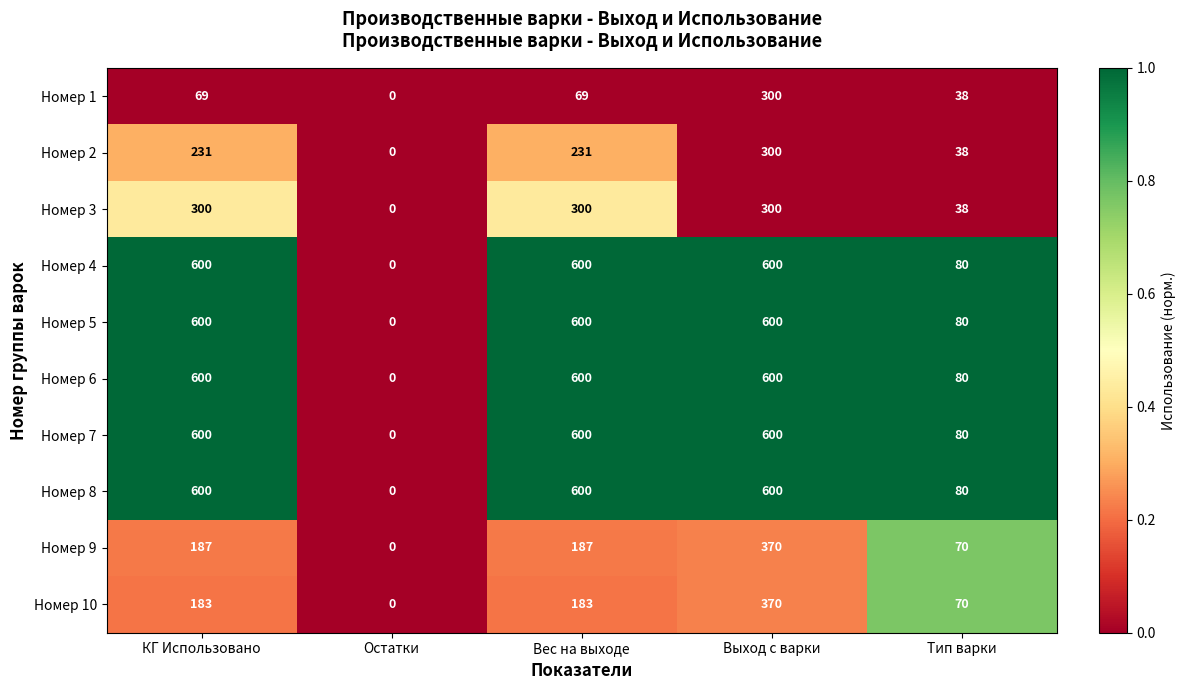

Is the value of Номер 9 at Остатки greater than the value of Номер 4 at Вес на выходе?

No